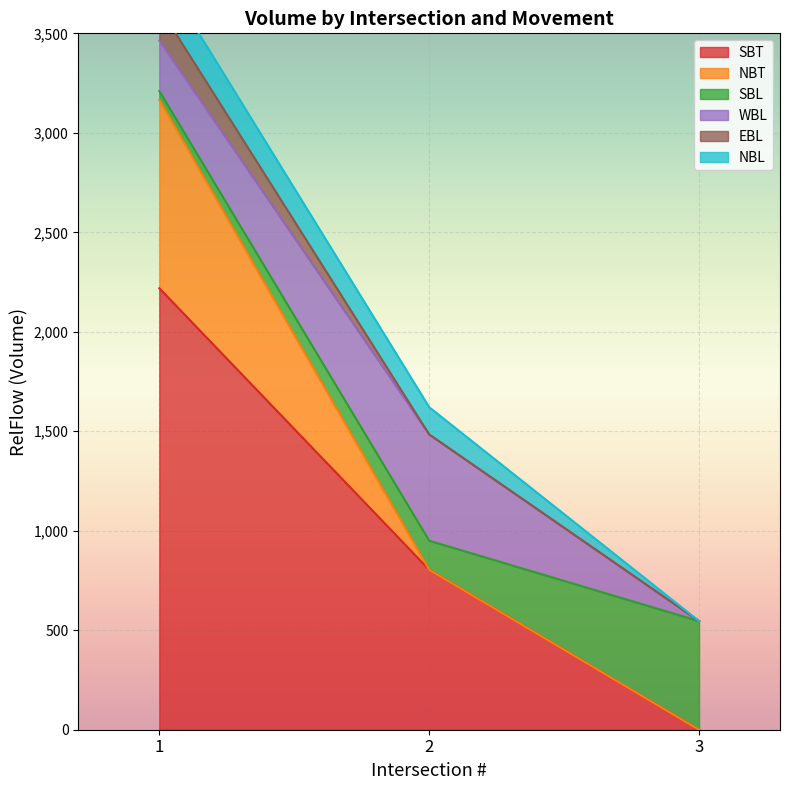

At which category is the sum across all series the highest?

Int 1 - N